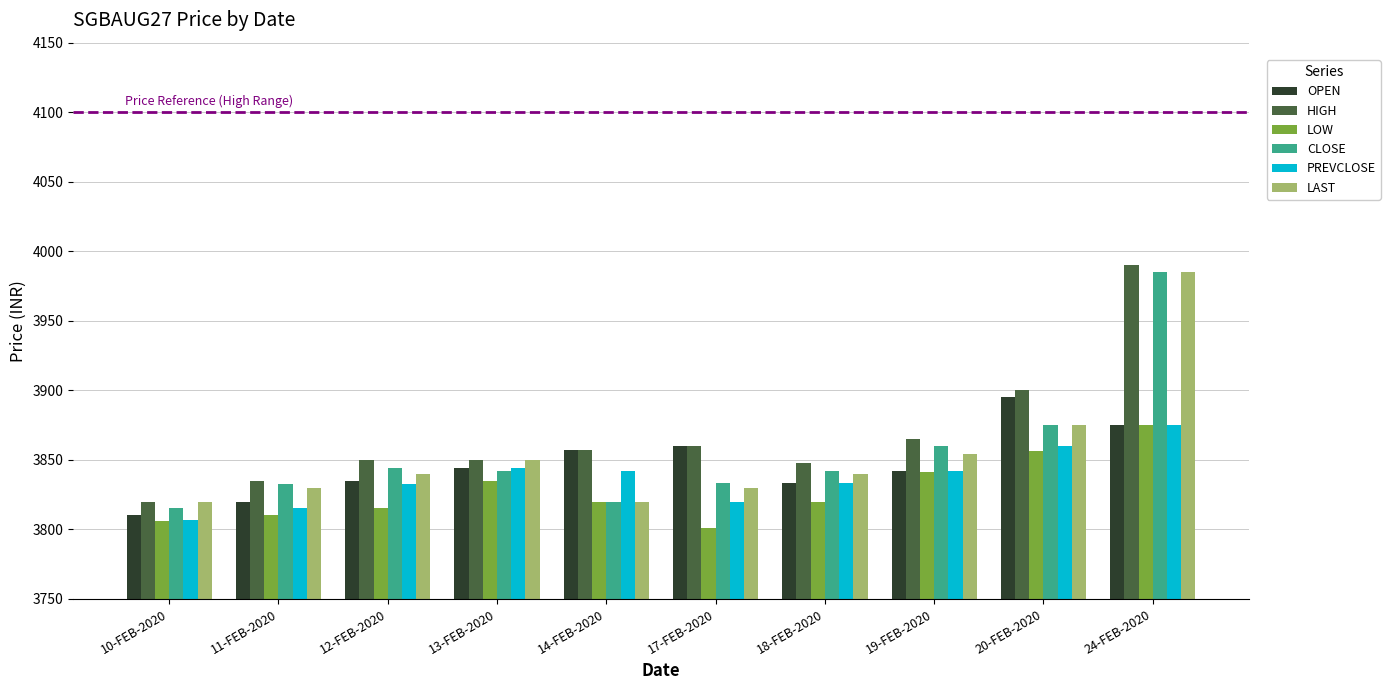

Which series changed the most between 14-FEB-2020 and 19-FEB-2020?

CLOSE